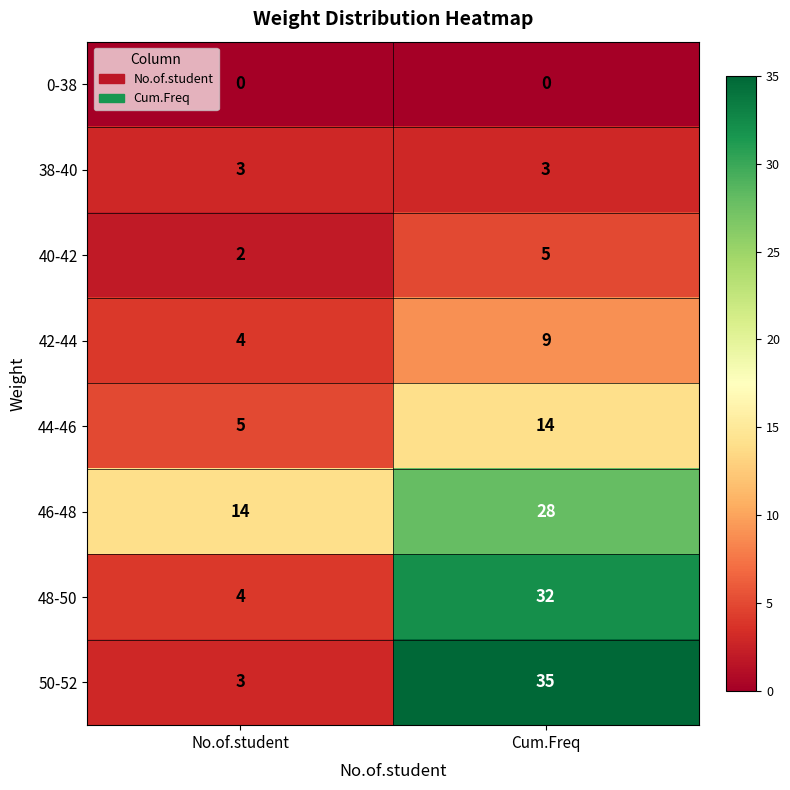

True or false: 46-48 has a value of 39 at Cum.Freq.

False